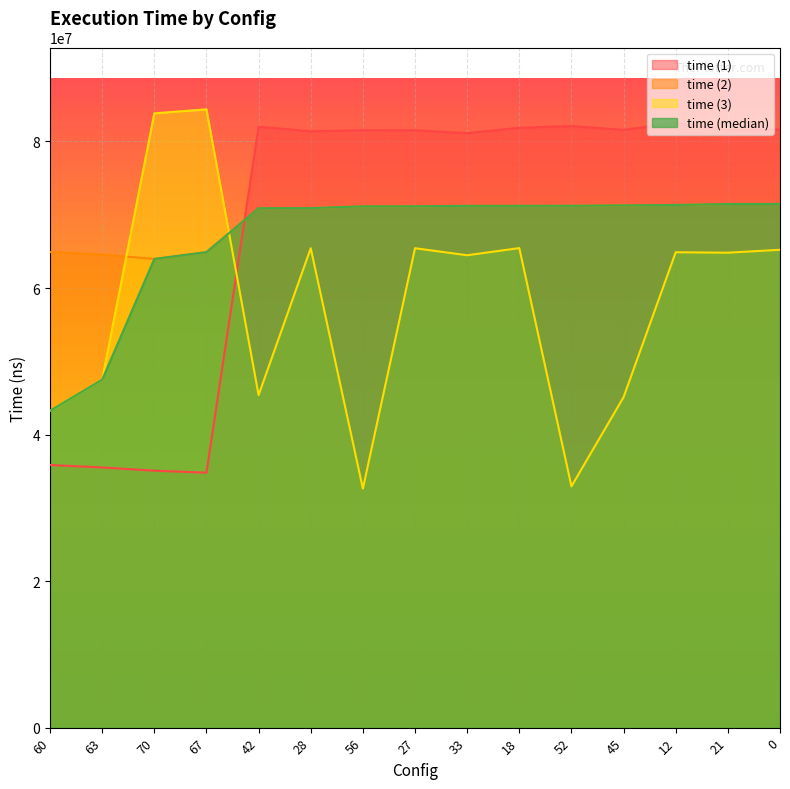

Which series has the largest total across all categories?

time (2)